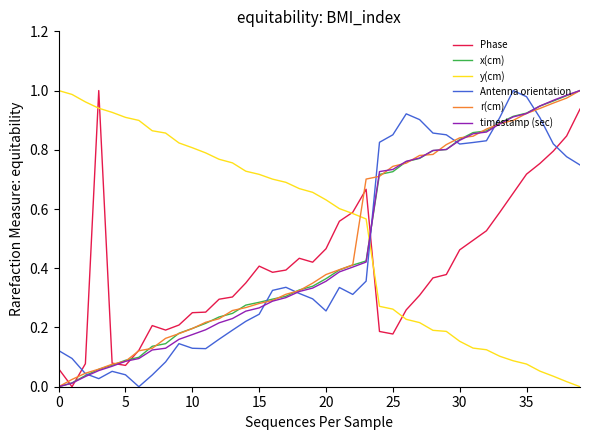

Which series has the largest total across all categories?

y(cm)